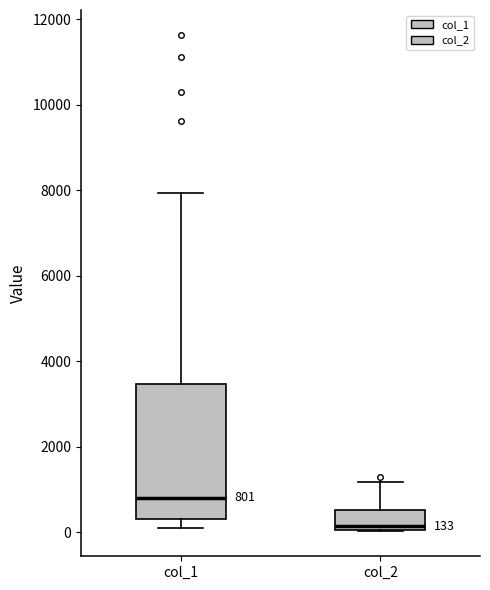

Which box has the highest median line?

col_1